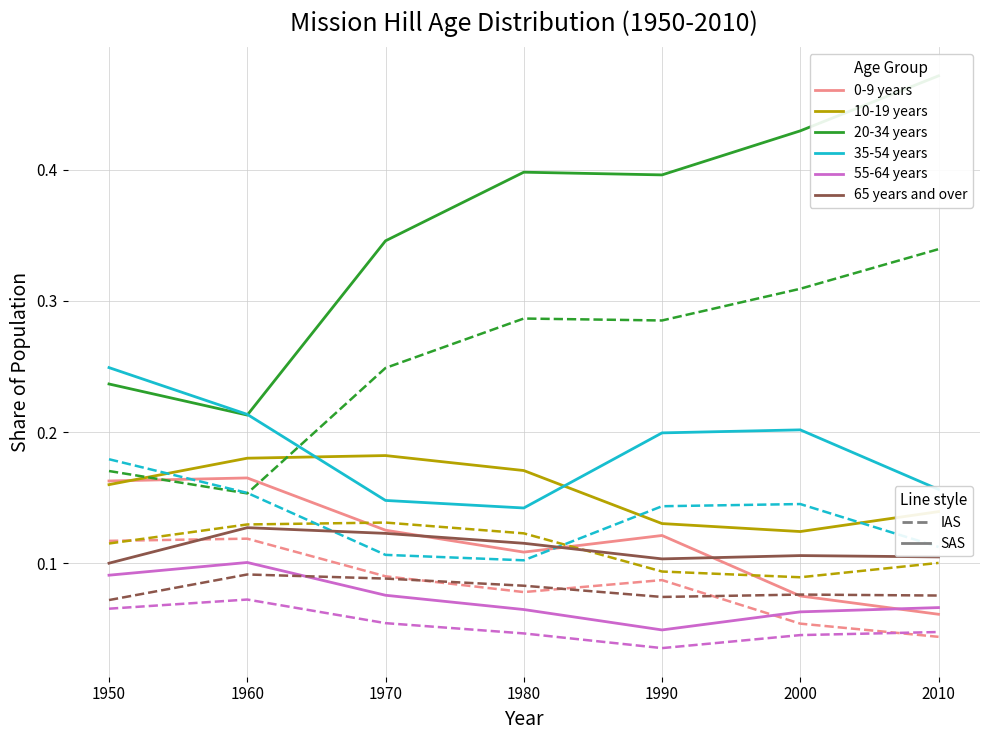

Which has a higher value, 1990 or 2010?

1990